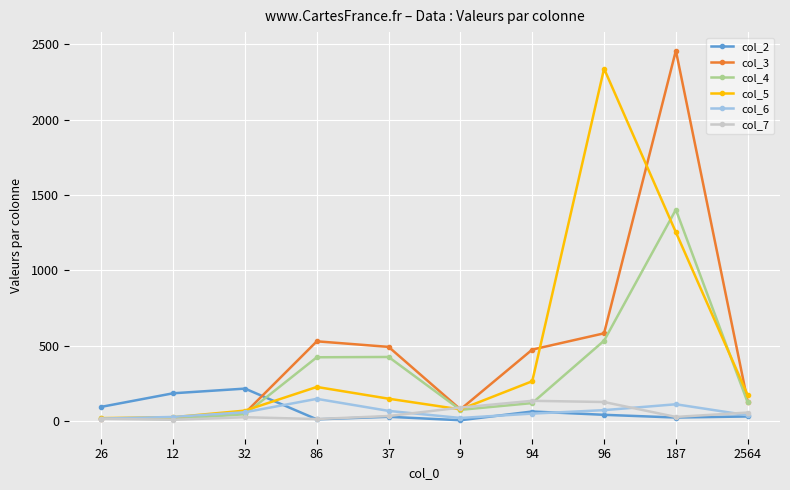

Is the value of col_5 at 26 greater than the value of col_2 at 32?

No